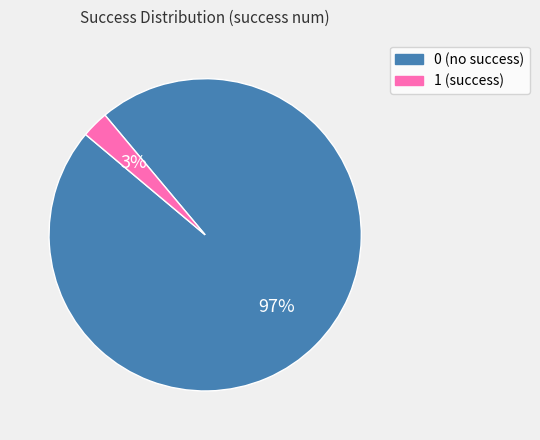

Is it true that 0 (no success) is 97% of the pie?

True